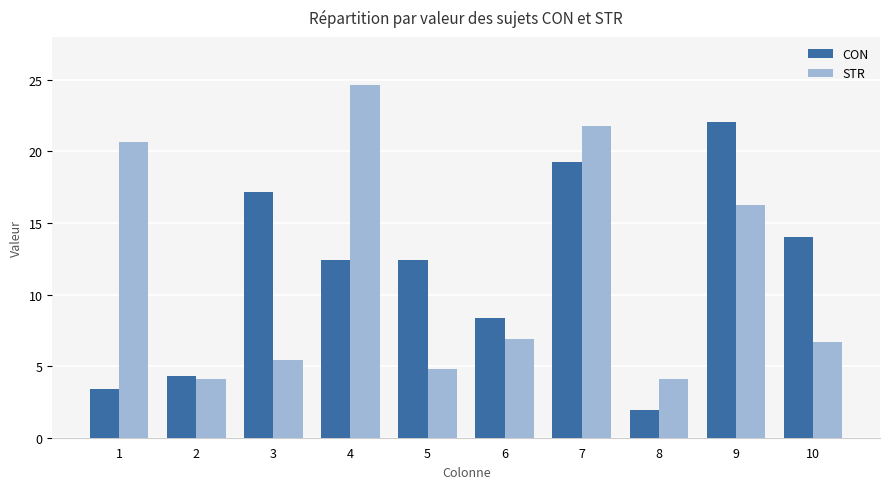

Reading right to left, extract all data points from this chart.

CON: 14.0	22.1	1.9	19.2	8.3	12.4	12.4	17.2	4.3	3.4
STR: 6.7	16.3	4.1	21.8	6.9	4.8	24.7	5.4	4.1	20.7